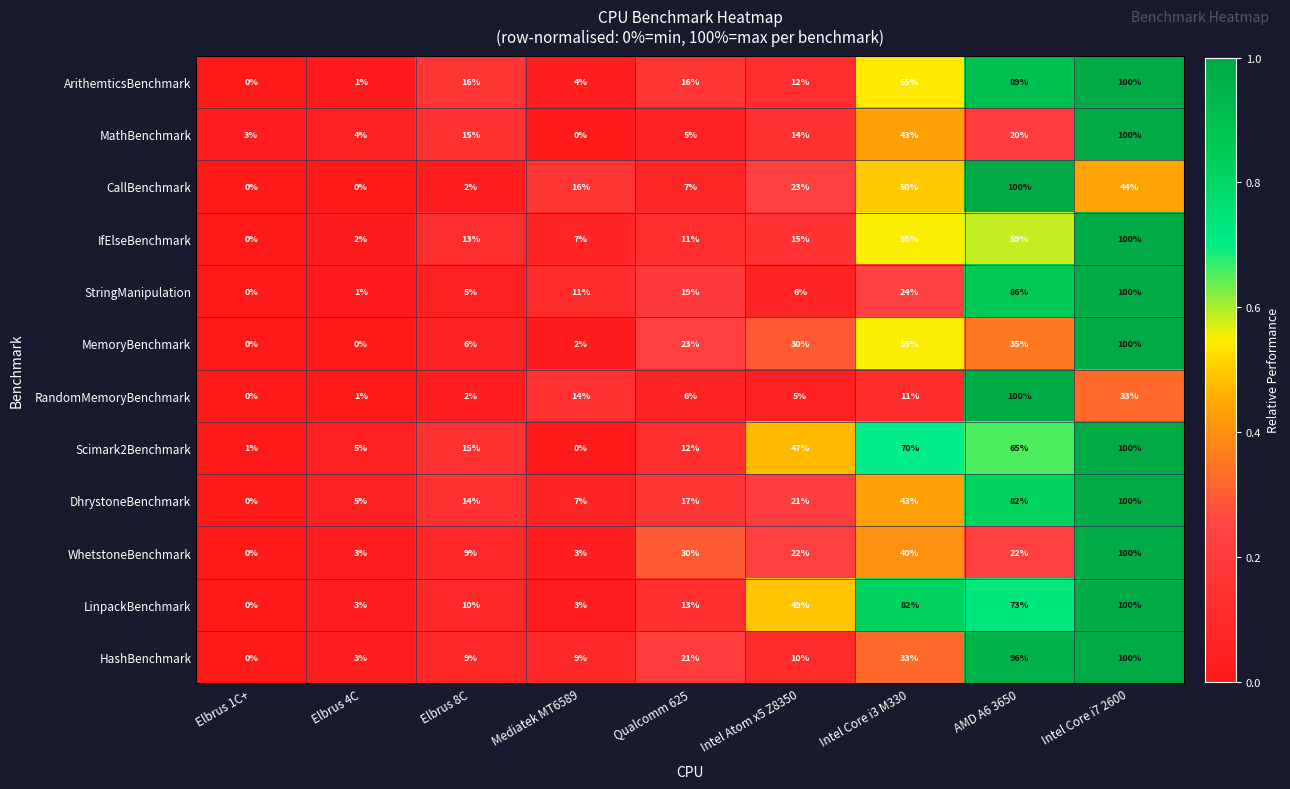

How many categories are shown in the chart?

9